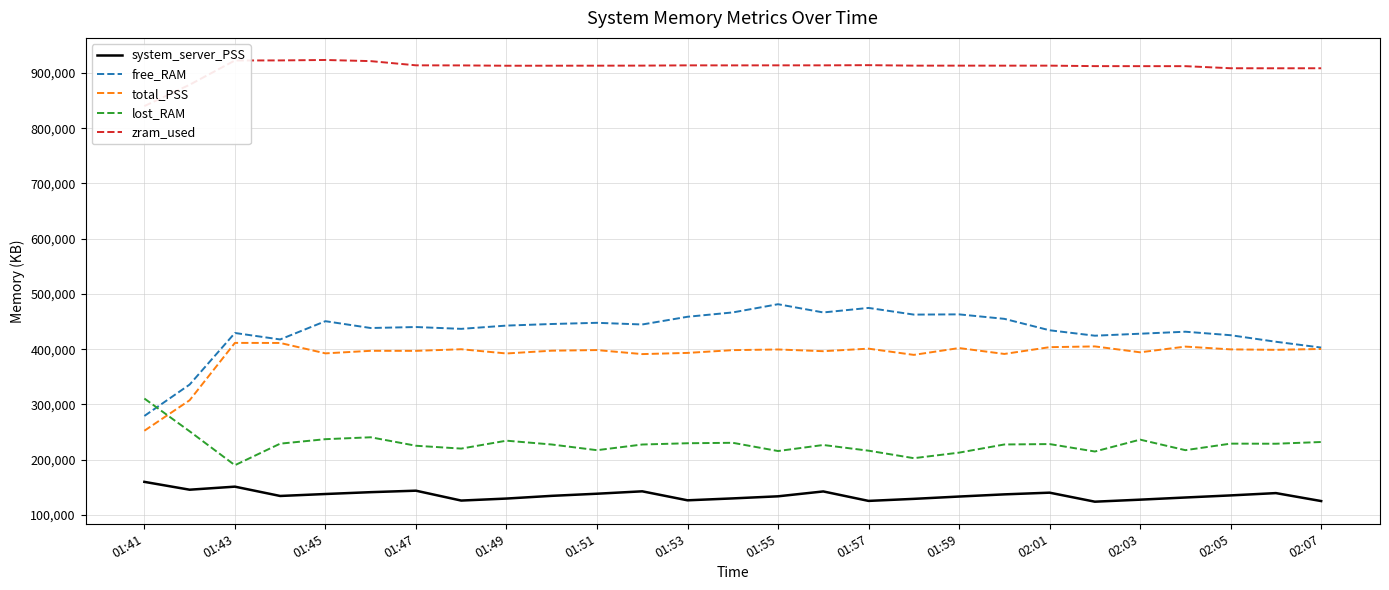

What is the average value of the zram_used series?

910161